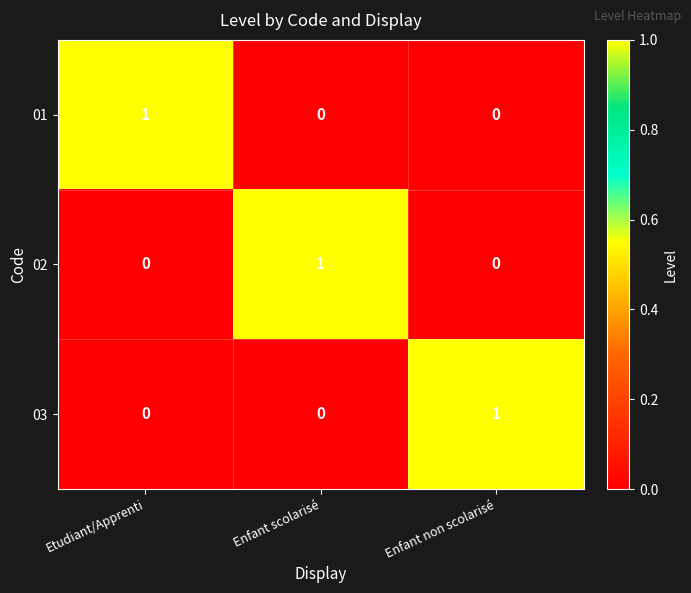

At how many categories does at least one series exceed 0?

3